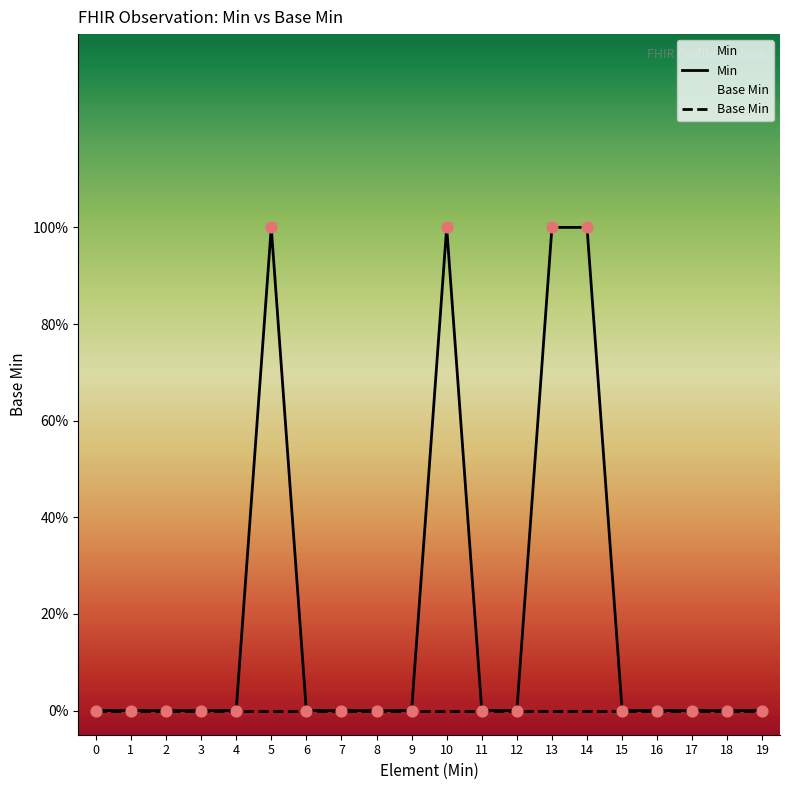

Which series contains the highest Y value?

Min